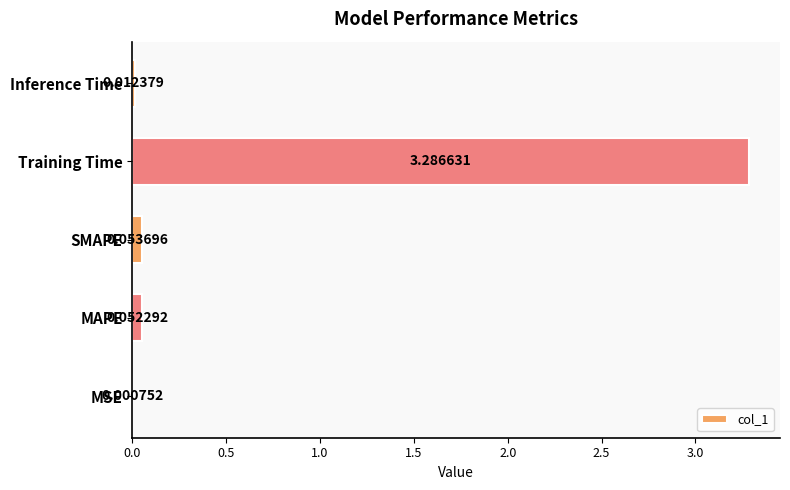

At which category does the chart reach its peak across all series?

Training Time